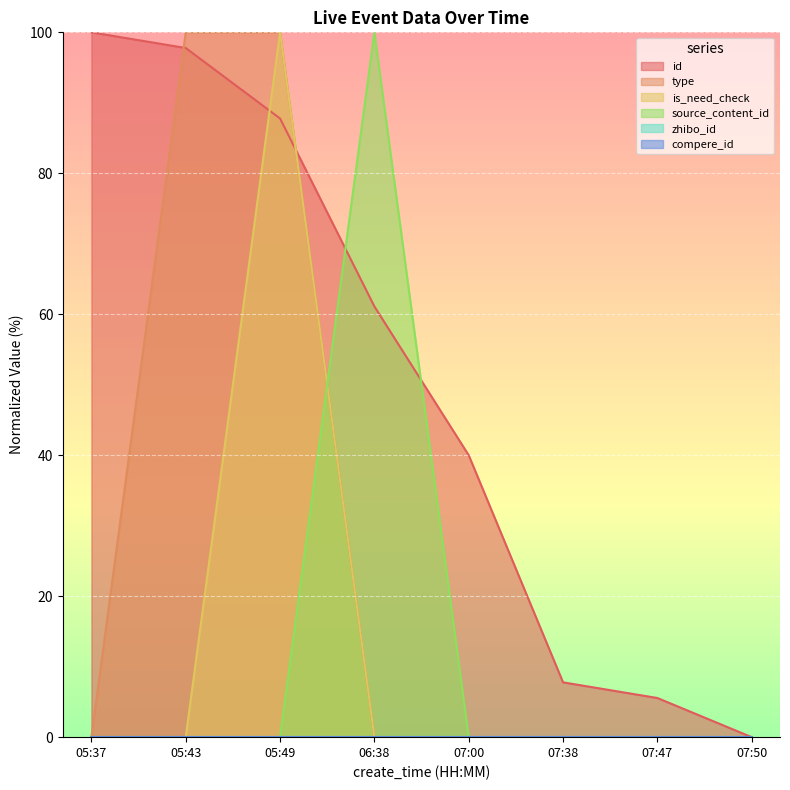

How many times do is_need_check and id cross each other?

2